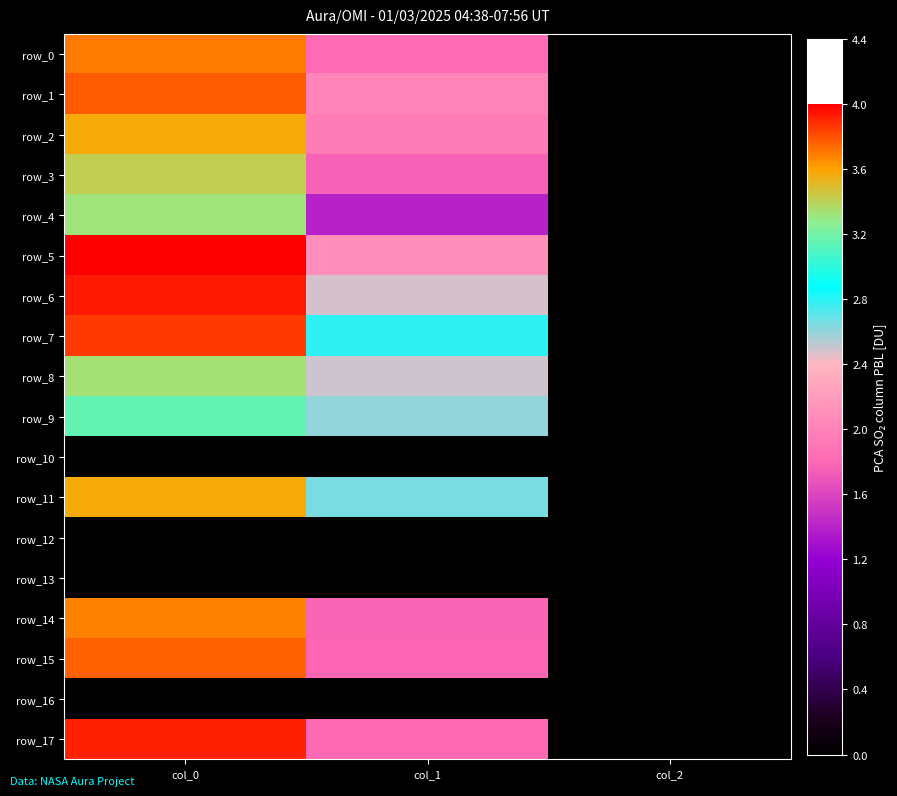

At how many categories does at least one series exceed 0?

3